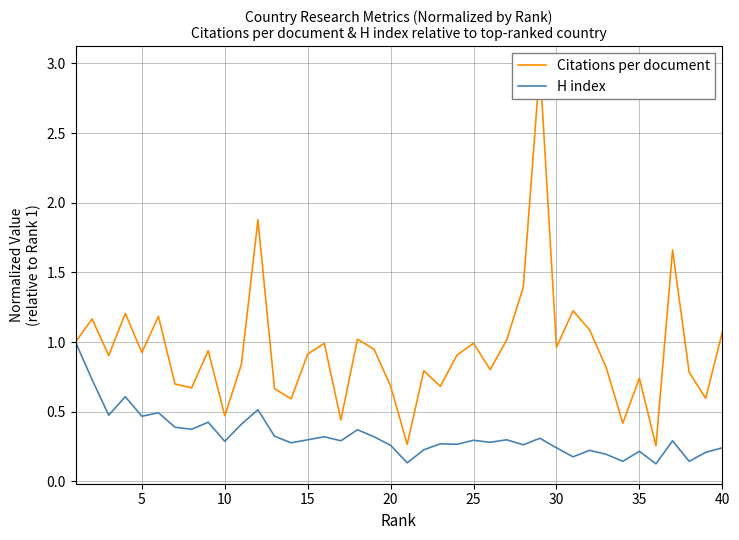

What is the difference between the second highest and second lowest values in the Citations per document series?

1.6